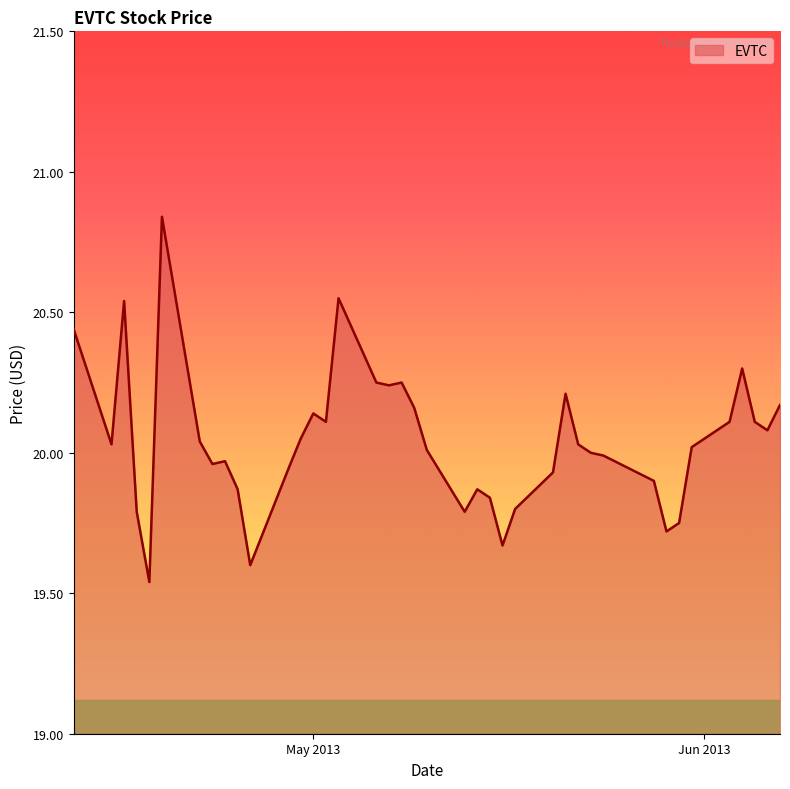

What is the difference between the maximum and minimum values?

1.3